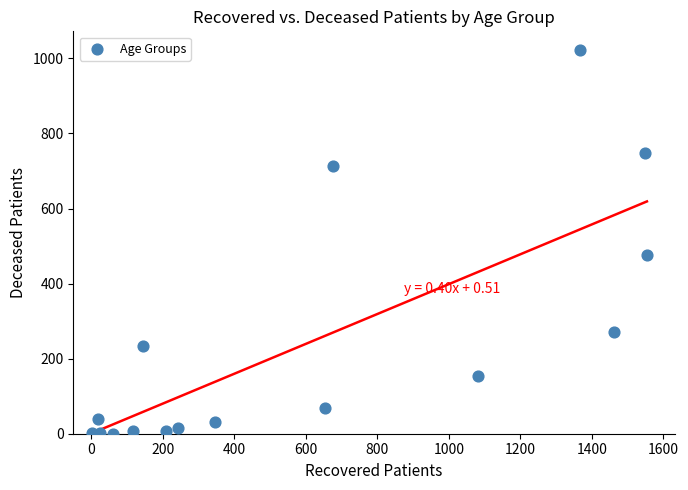

What is the range of X values (max minus min)?

1551